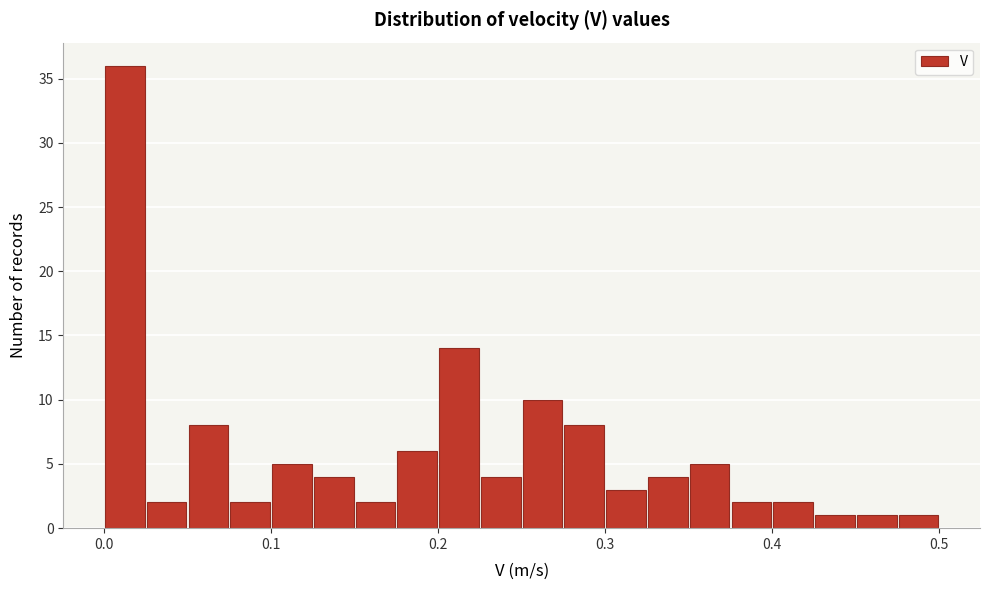

Read against the x-axis, roughly where is the centre of the tallest bar?

0.01